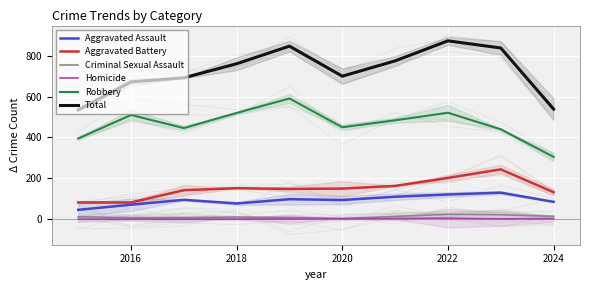

What is the value of the Total point at the 6th from the left?

700